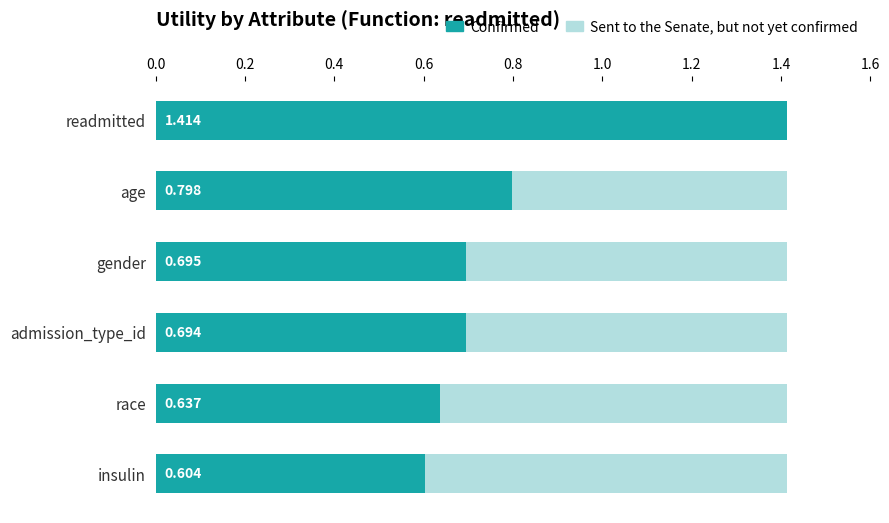

Which category has the highest value in the Confirmed series?

readmitted